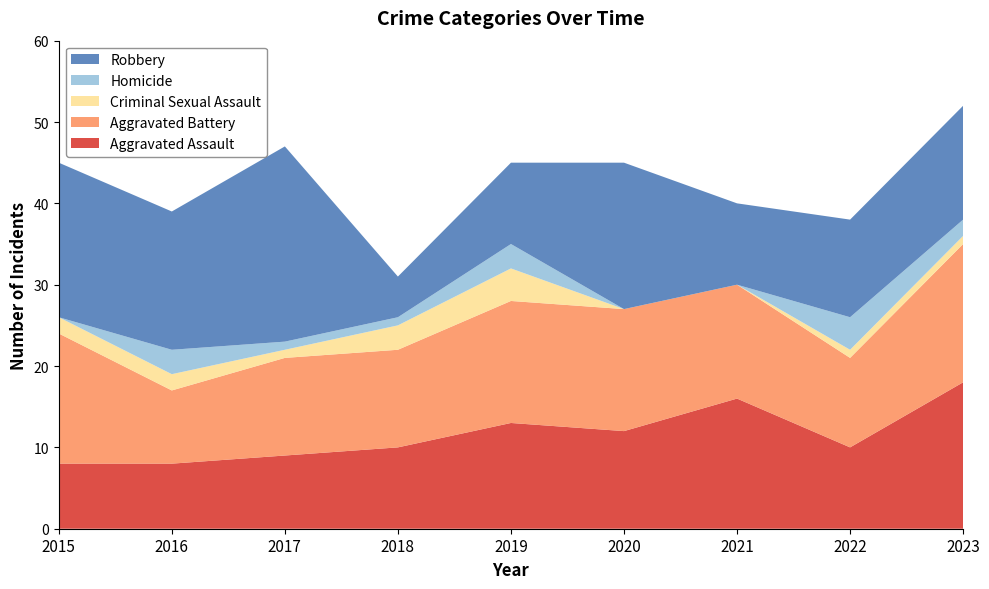

Reading left to right, what are all the values shown in this chart?

Aggravated Assault: 2015=8	2016=8	2017=9	2018=10	2019=13	2020=12	2021=16	2022=10	2023=18
Aggravated Battery: 2015=16	2016=9	2017=12	2018=12	2019=15	2020=15	2021=14	2022=11	2023=17
Criminal Sexual Assault: 2015=2	2016=2	2017=1	2018=3	2019=4	2020=0	2021=0	2022=1	2023=1
Homicide: 2015=0	2016=3	2017=1	2018=1	2019=3	2020=0	2021=0	2022=4	2023=2
Robbery: 2015=19	2016=17	2017=24	2018=5	2019=10	2020=18	2021=10	2022=12	2023=14